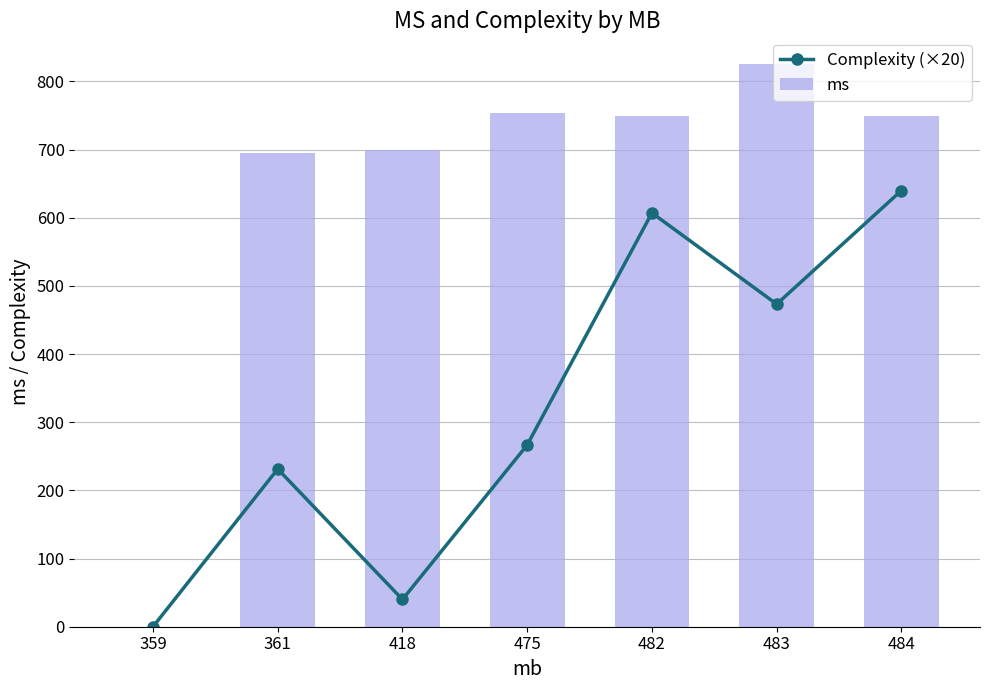

Between 418 and 484, which series saw the biggest shift?

Complexity (×20)